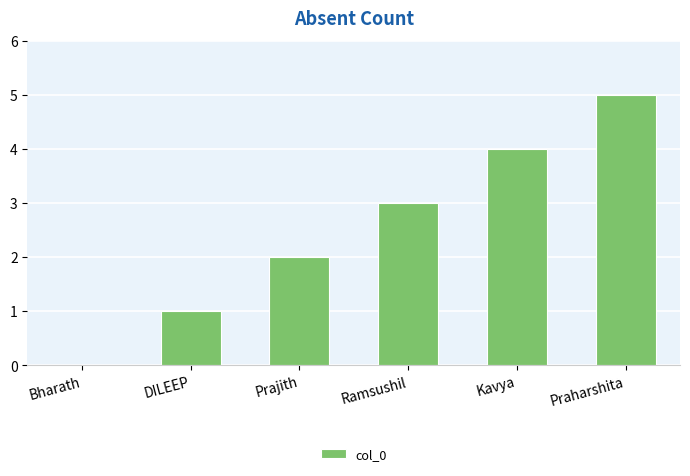

Which label corresponds to the largest value in the chart?

Praharshita